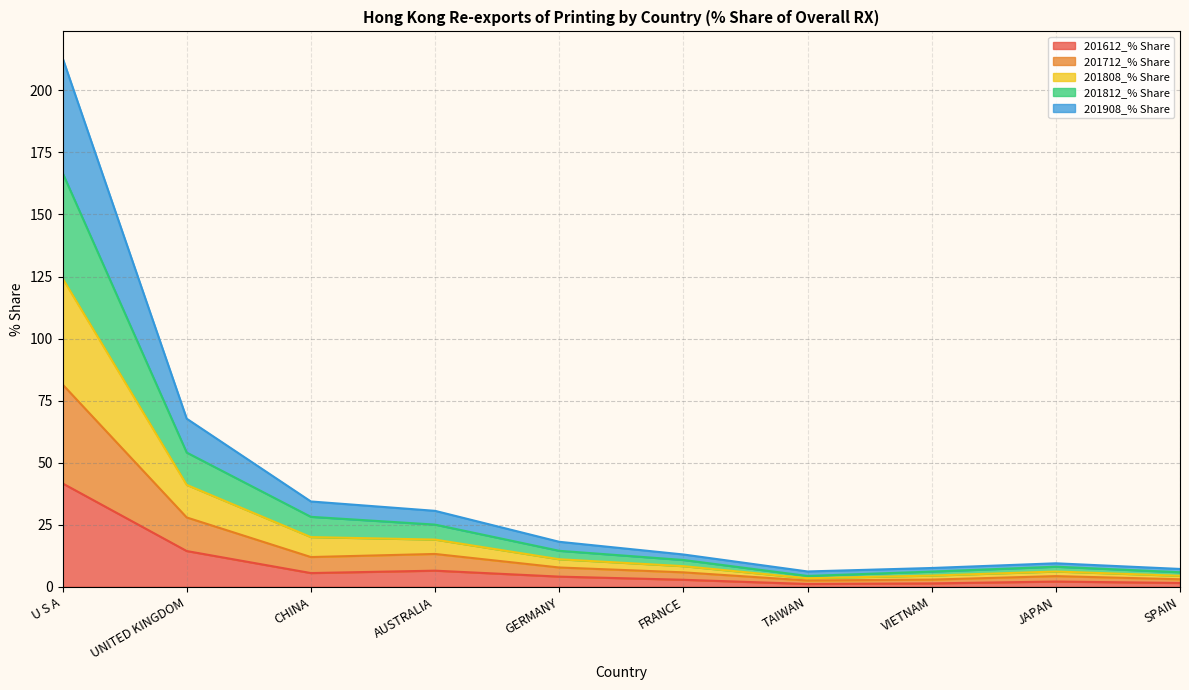

Where is 201612_% Share nearest to the value 21?

UNITED KINGDOM